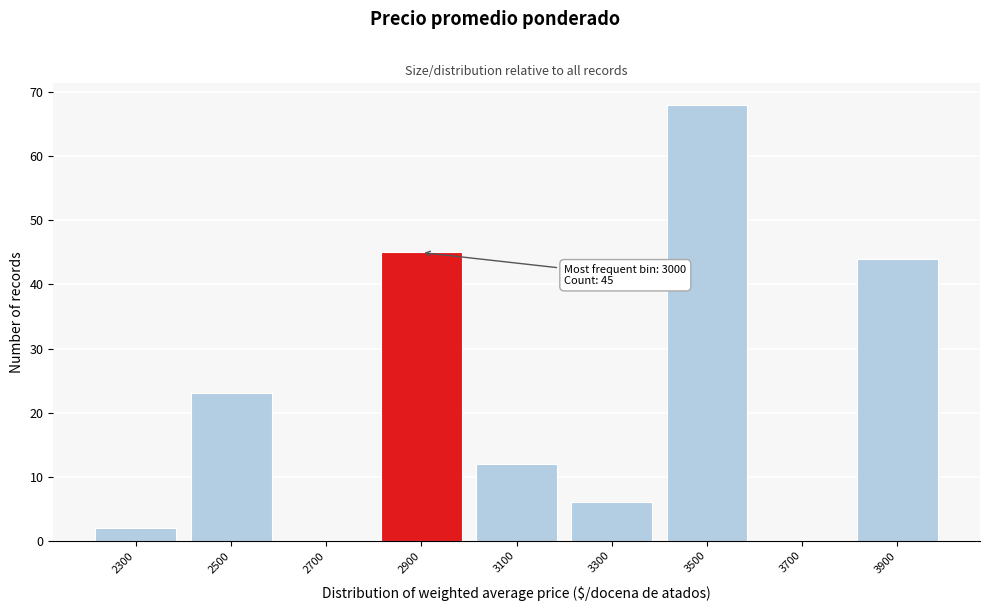

Reading left to right, what are all the values shown in this chart?

2300=2	2500=23	2700=0	2900=45	3100=12	3300=6	3500=68	3700=0	3900=44